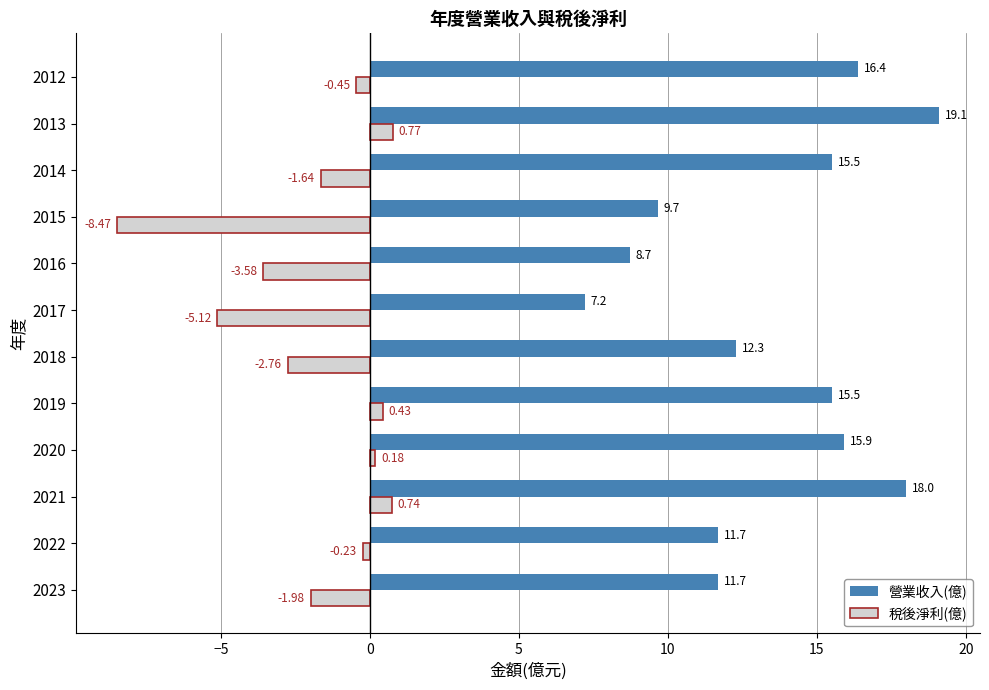

List the series in order of their peak value, highest first.

營業收入(億), 稅後淨利(億)